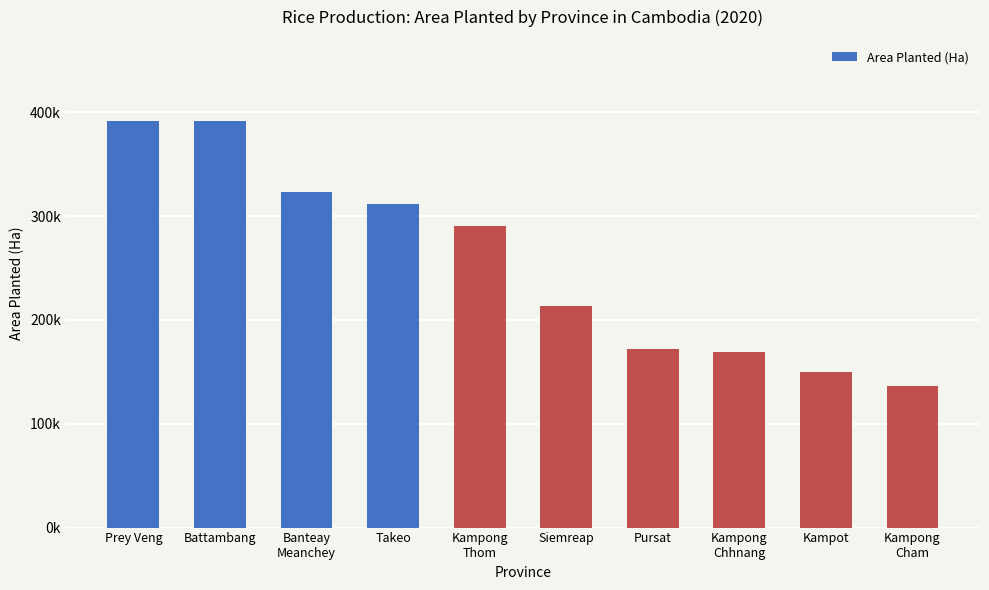

At which label does the data first exceed 290348?

Prey Veng